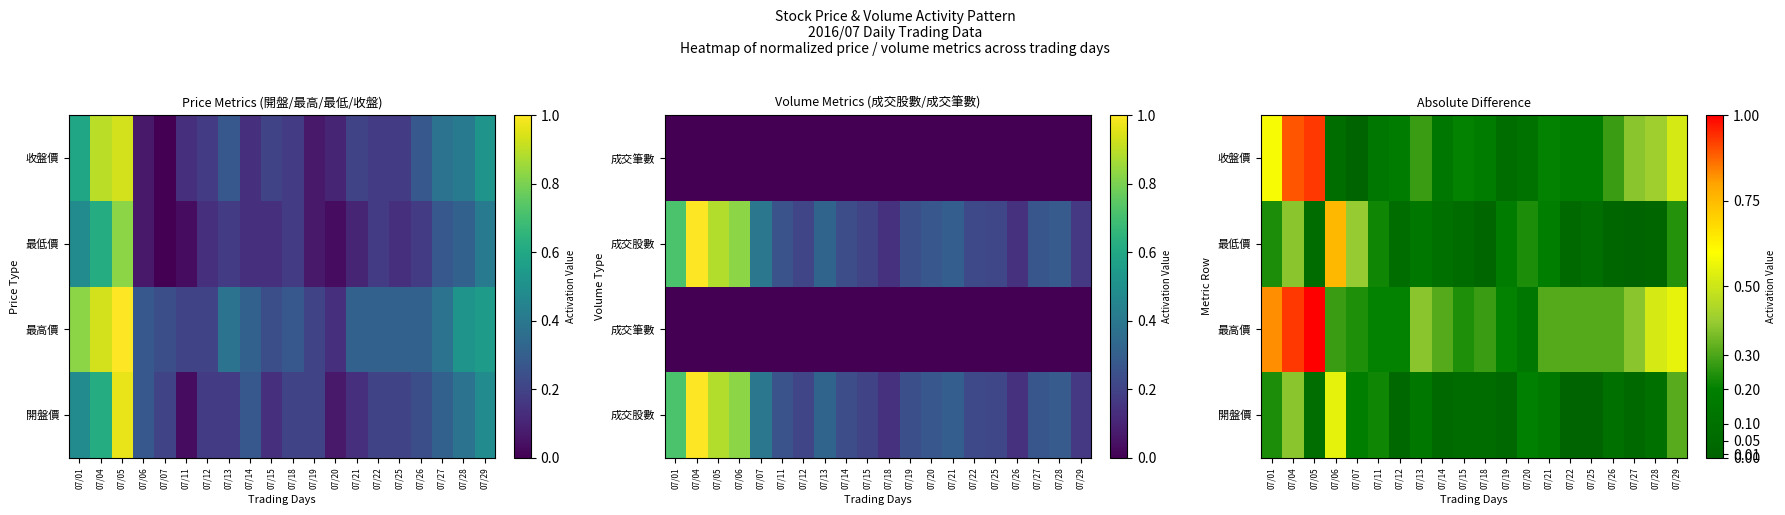

What is the average value of the 收盤價 series?

0.3